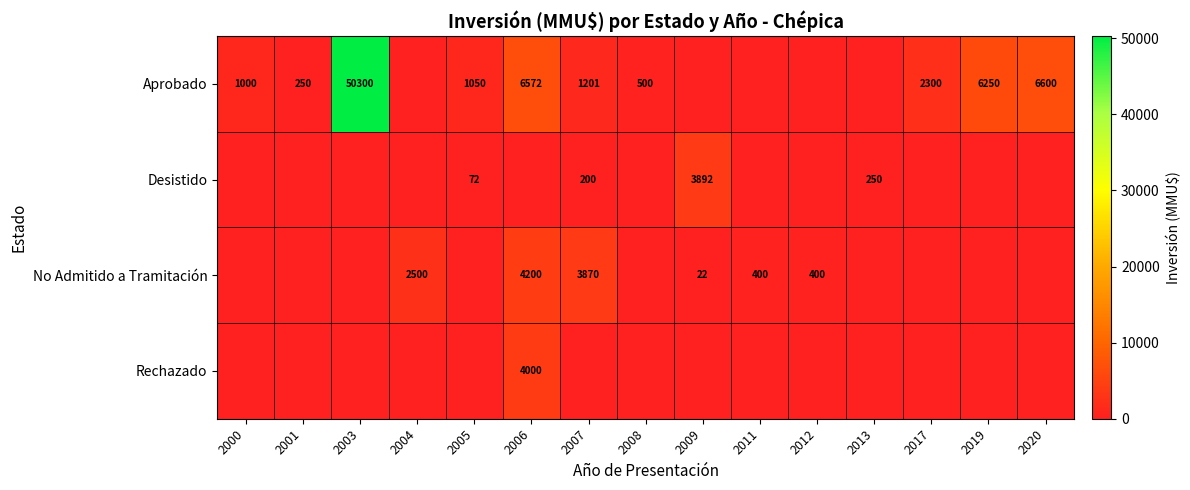

What is the sum of the Aprobado values at 2001 and 2003?

50550